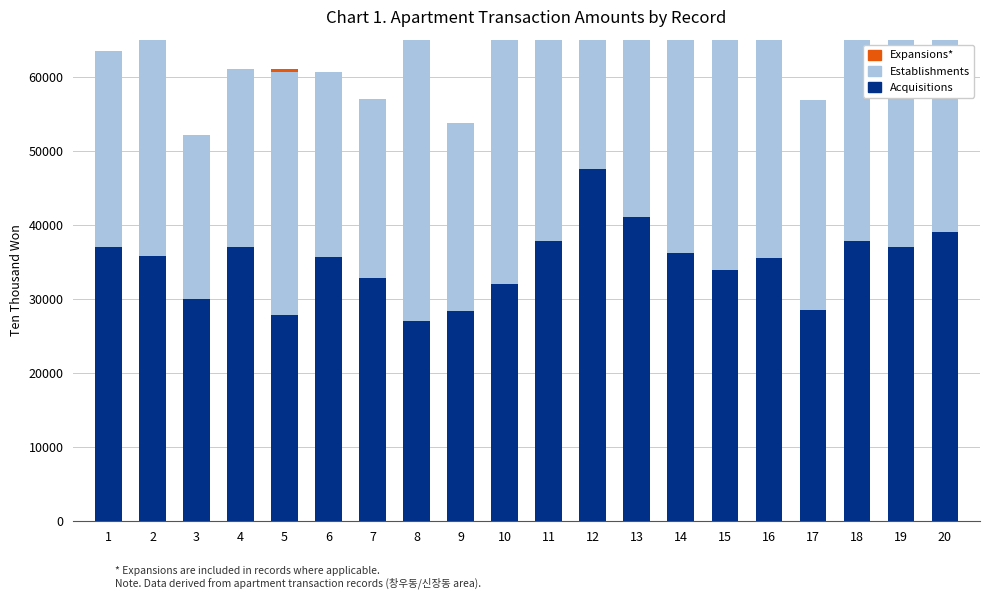

At how many categories does at least one series exceed 44252?

4